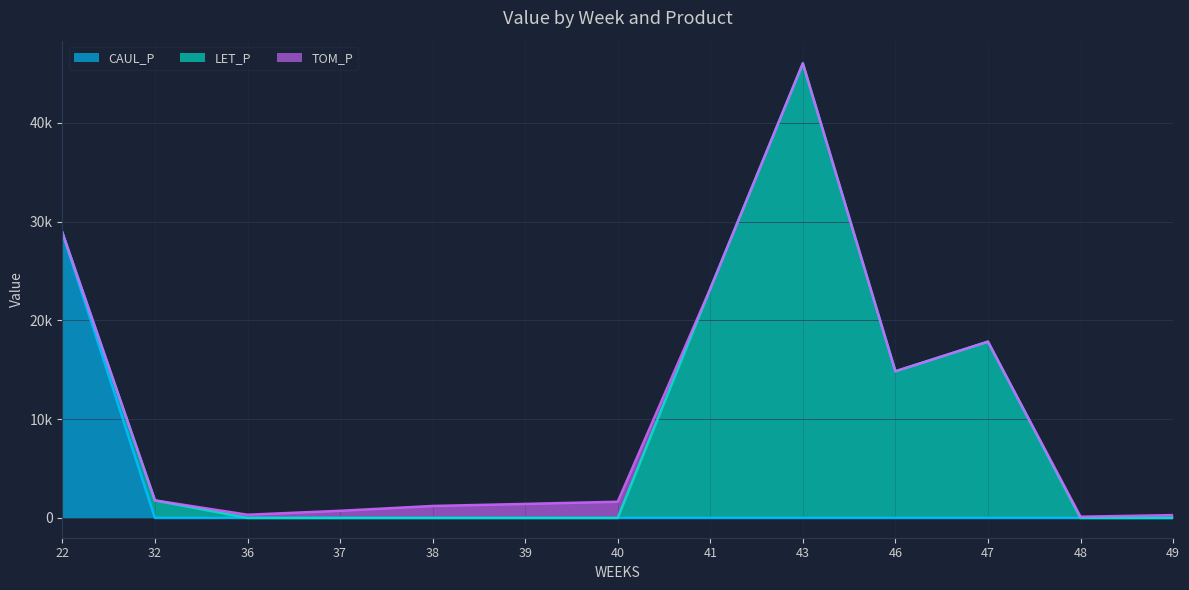

What is the difference between the CAUL_P values at 39 and 22?

28882.3